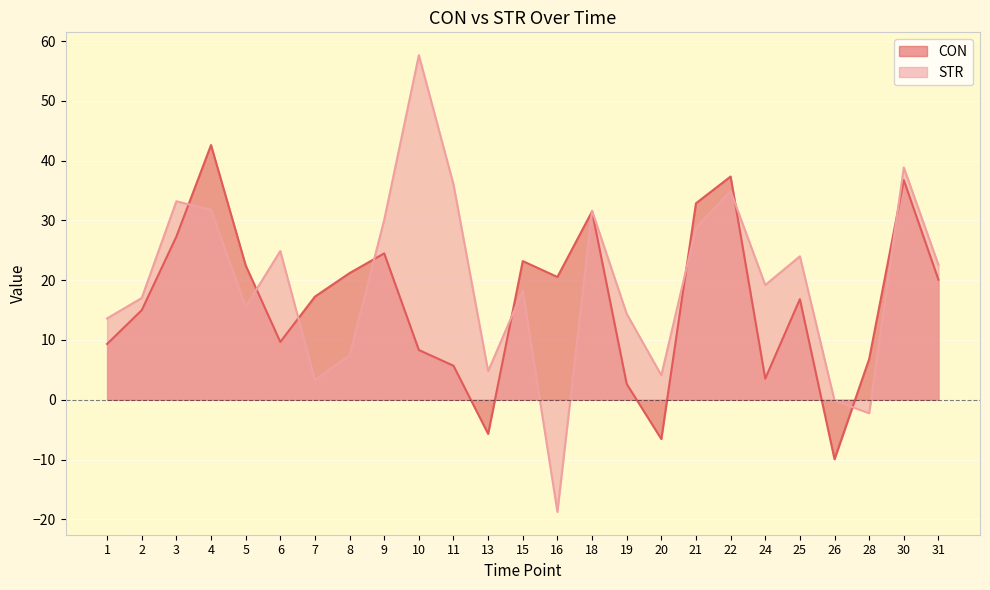

What is the value of the CON point at the 15th from the left?

31.5